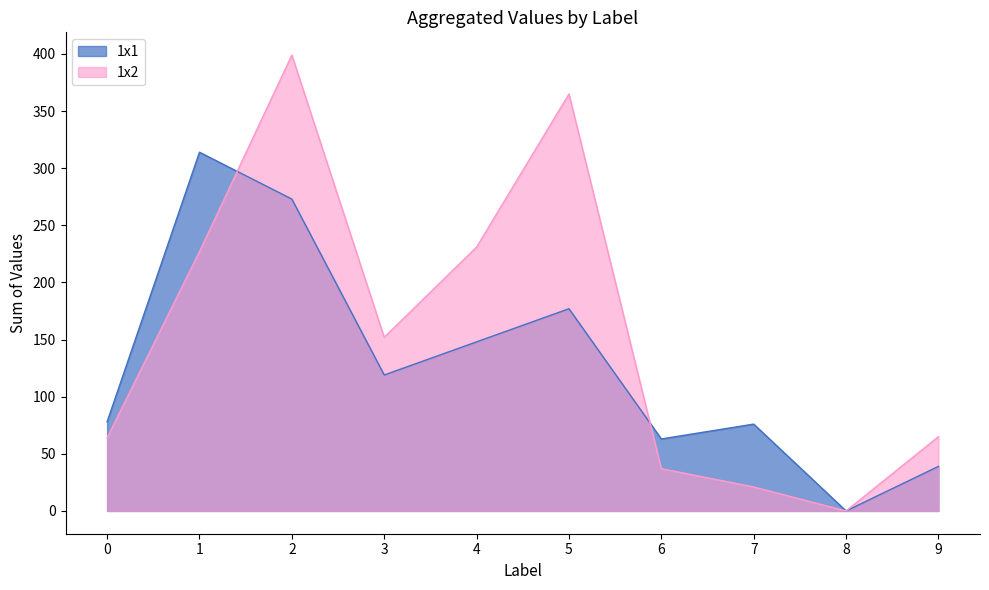

At which label is 1x1 closest to 157?

4